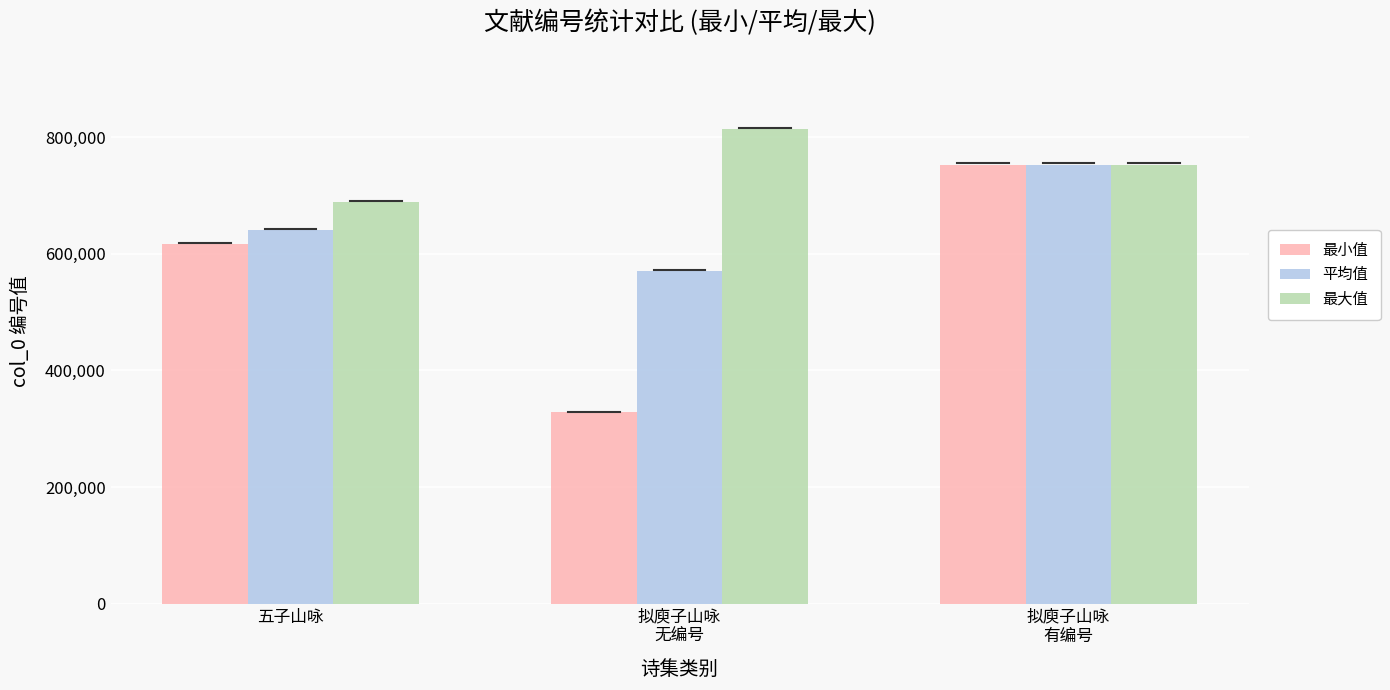

Is the value of 最大值 at 拟庾子山咏
无编号 greater than the value of 平均值 at 拟庾子山咏
有编号?

Yes